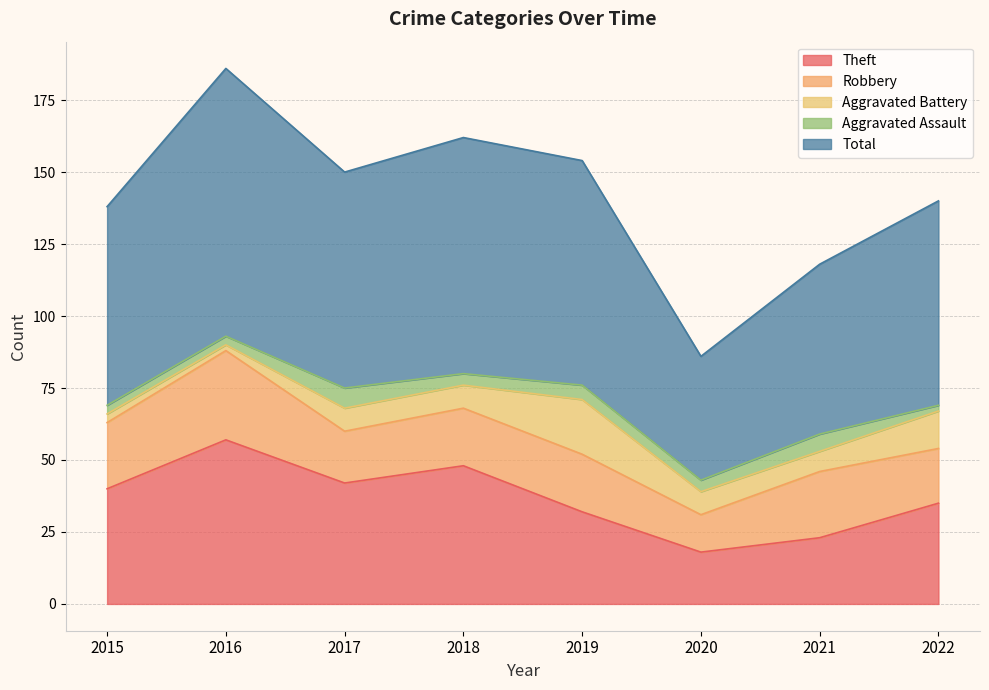

Does the chart have visible grid lines?

Yes